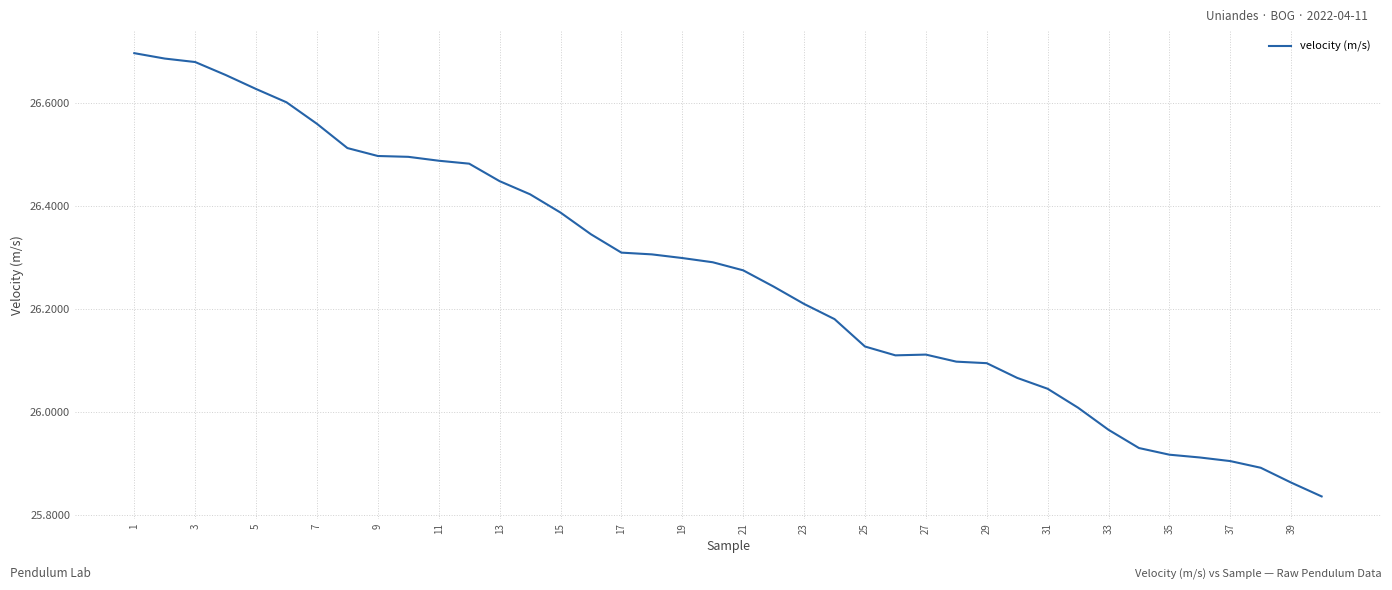

What is the difference between the maximum and minimum values?

0.9